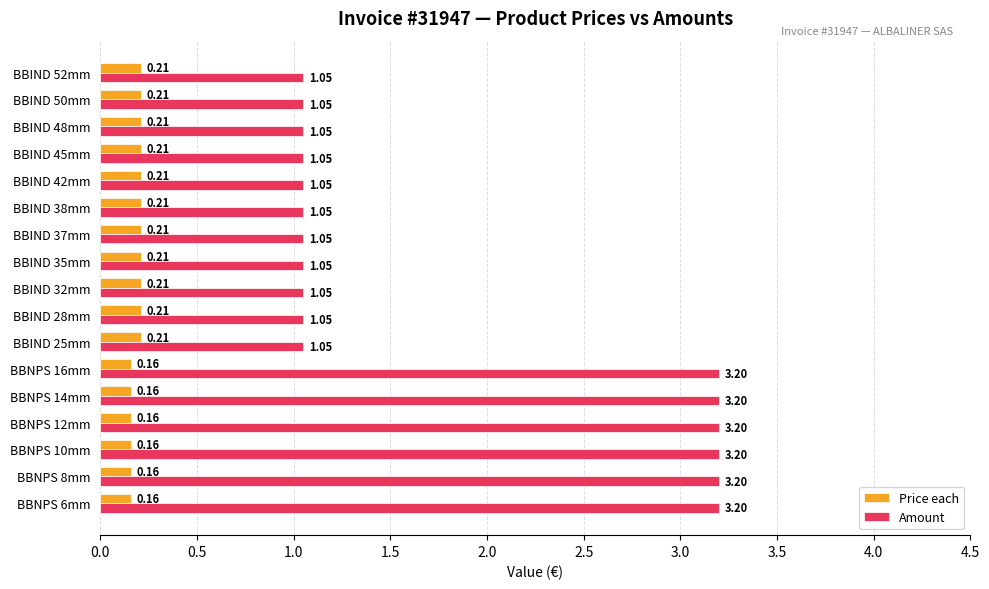

What is the average value of the Amount series?

1.8